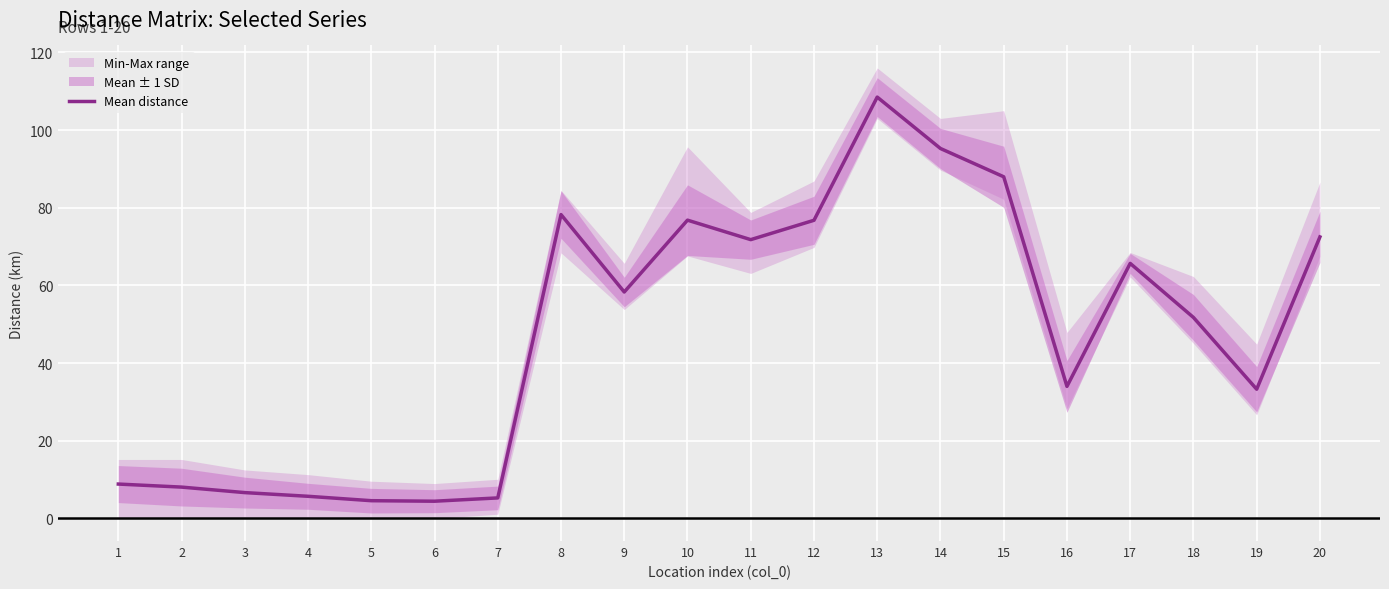

Which label corresponds to the smallest value in the chart?

6